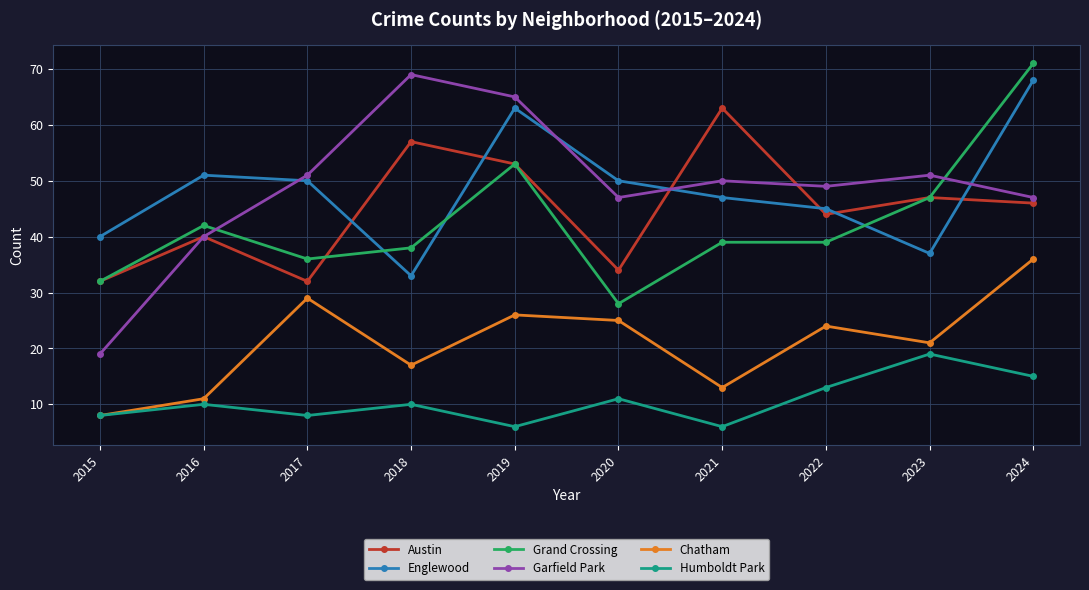

What is the maximum value shown in the chart?

71